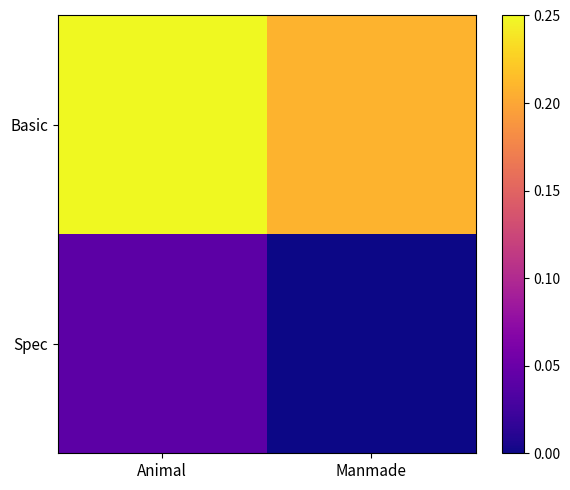

Reading left to right, list all the values displayed in this chart.

Basic: Animal=0.2	Manmade=0.2
Spec: Animal=0.0	Manmade=0.0